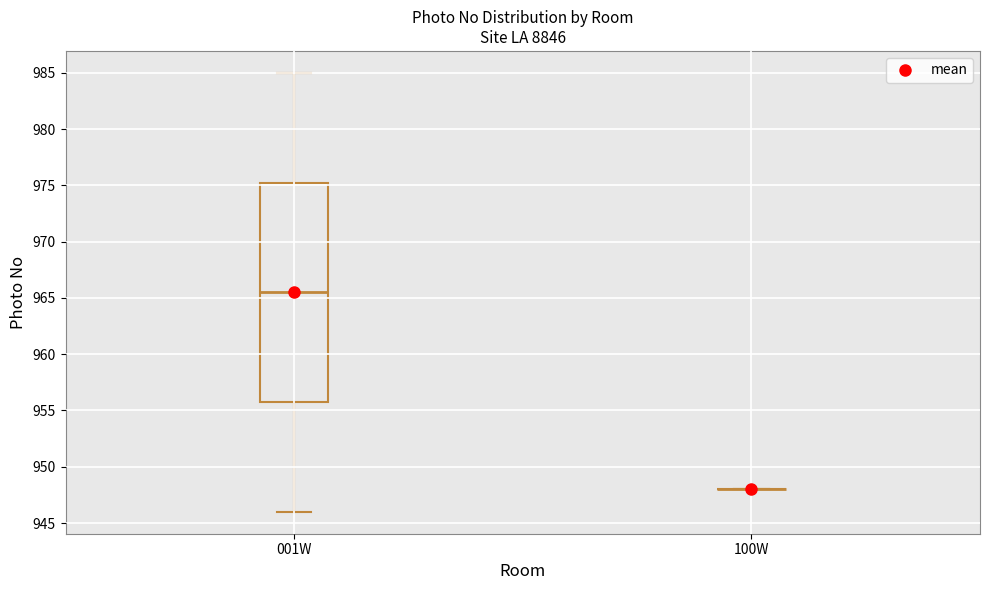

Reading left to right, transcribe this box plot: for each box, give where its median line is, the range the box spans, and where its two whiskers end, as read against the y-axis. The values are not printed on the chart, so give them approximately, as read against the axis.

001W: median 965.5, box 956.0 to 975.5, whiskers 946.0 to 985.0
100W: box collapsed to a line at 948.0, whiskers 948.0 to 948.0